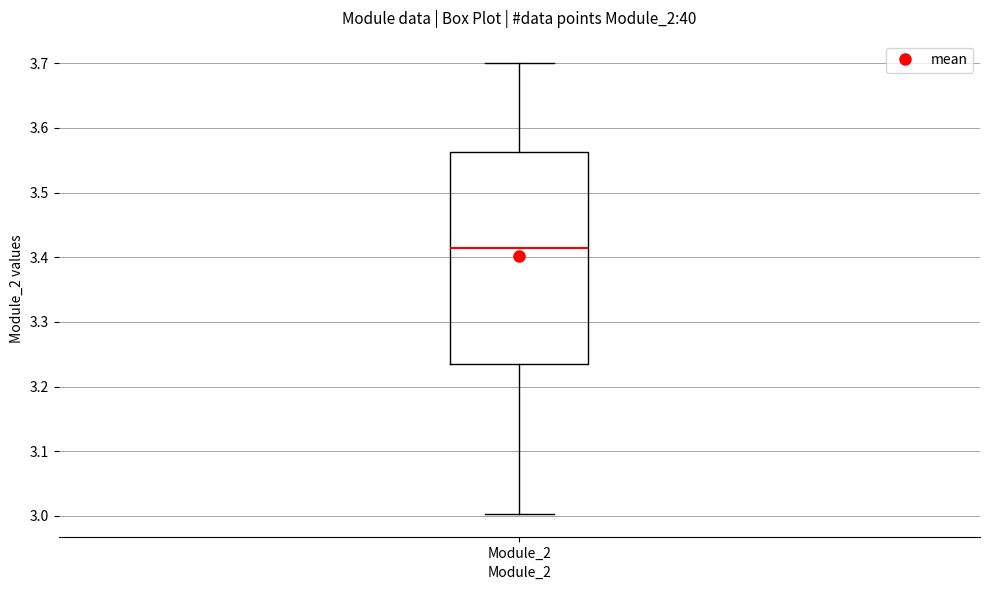

Transcribe this box plot: give where the median line is, the range the box spans, and where the two whiskers end, as read against the y-axis. The values are not printed on the chart, so give them approximately, as read against the axis.

median 3.41, box 3.23 to 3.56, whiskers 3.00 to 3.70